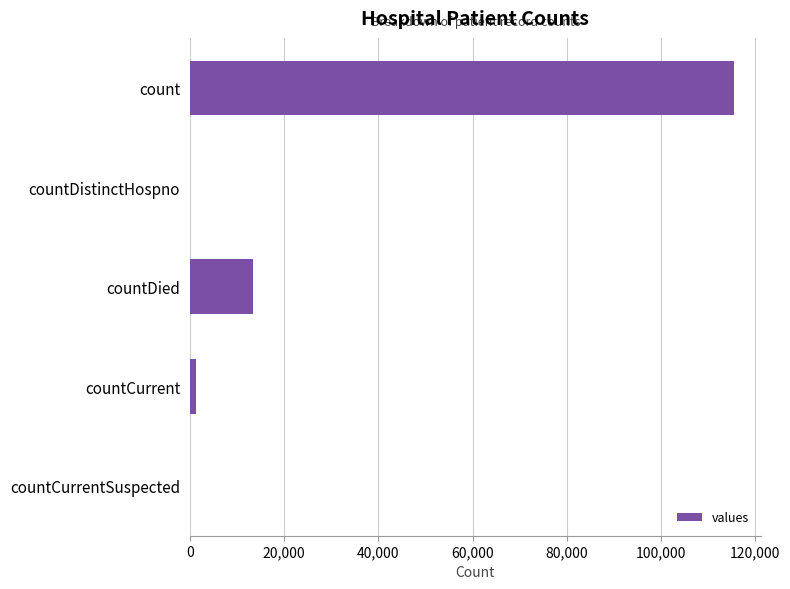

Count the number of categories in the chart.

5